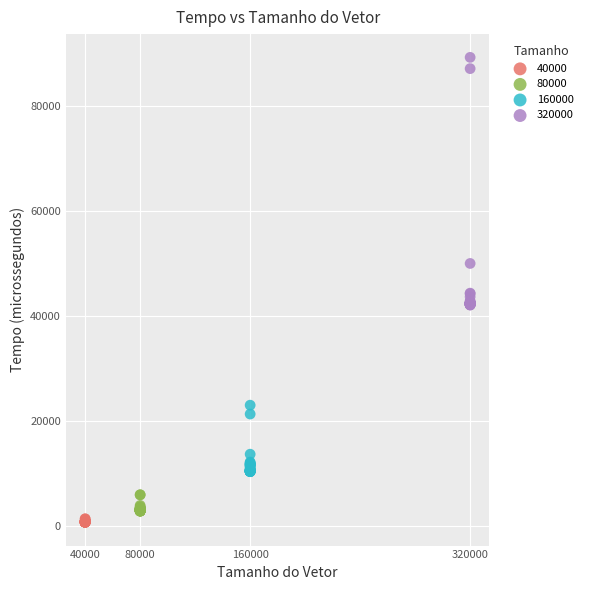

What are all the series names shown in the legend?

40000, 80000, 160000, 320000